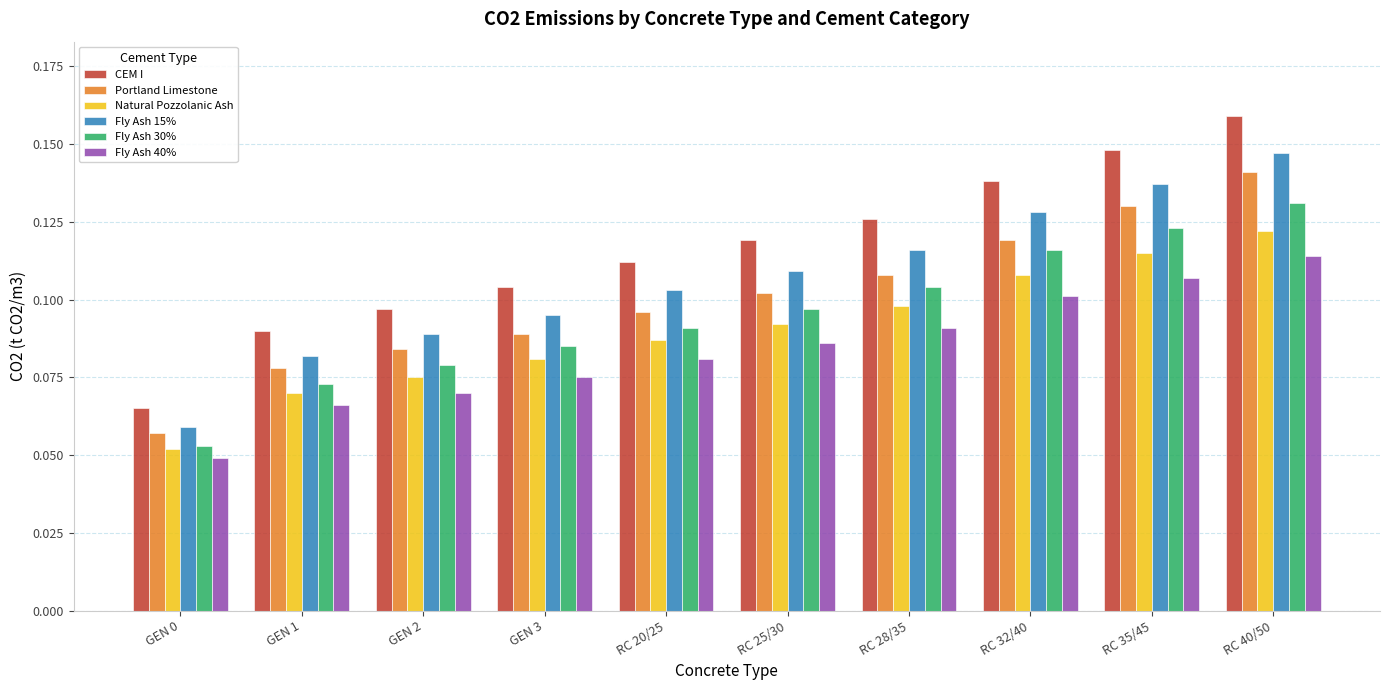

Between GEN 0 and RC 20/25, which series saw the biggest shift?

CEM I